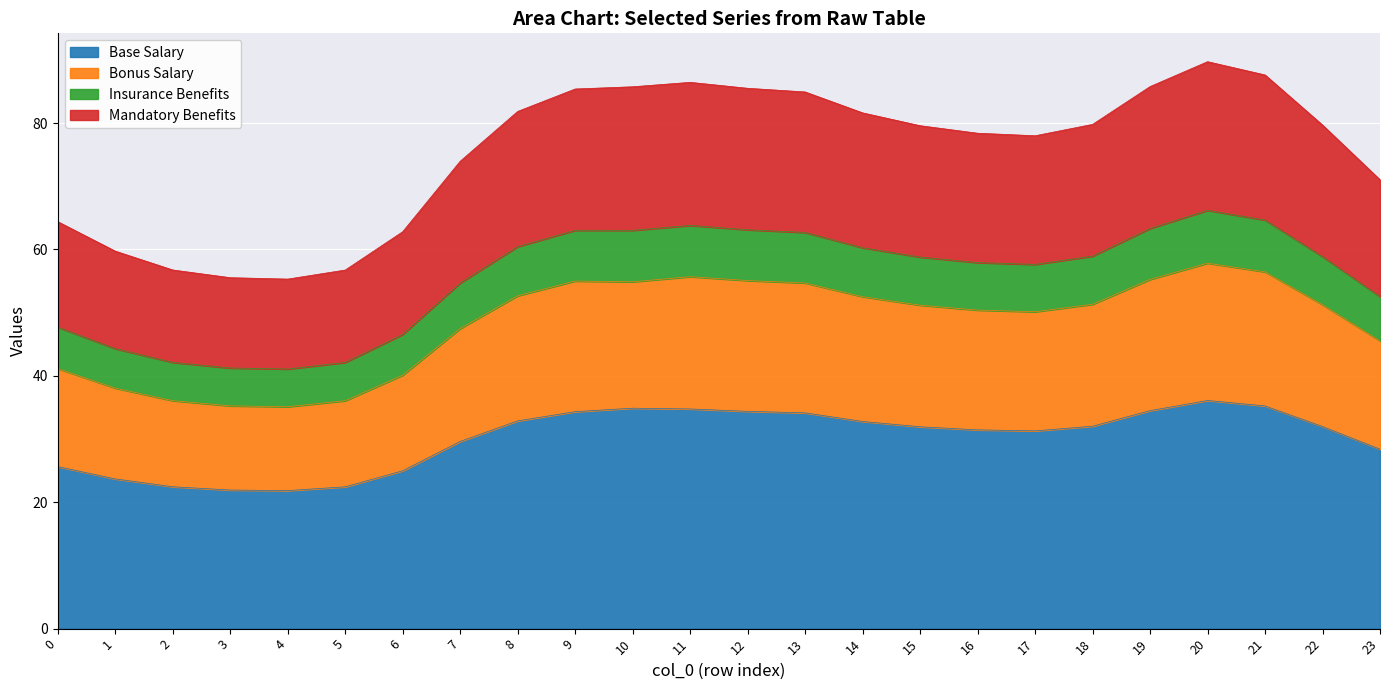

List the labels in order of Insurance Benefits value, smallest first.

4, 3, 5, 2, 1, 6, 0, 23, 7, 17, 16, 15, 22, 18, 14, 8, 13, 9, 12, 10, 19, 11, 21, 20